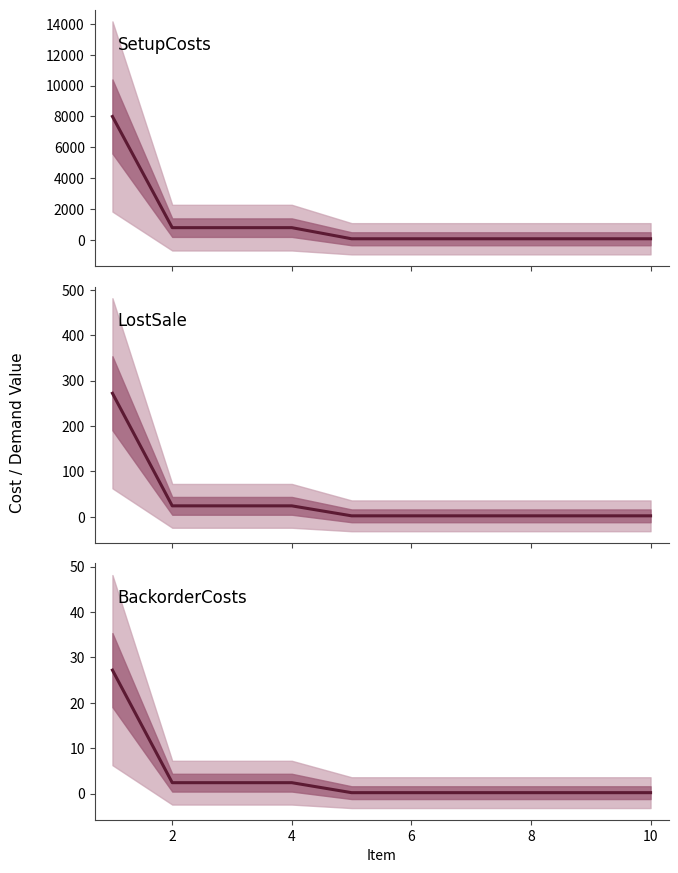

What is the approximate value of BackorderCosts center at 10?

0.2